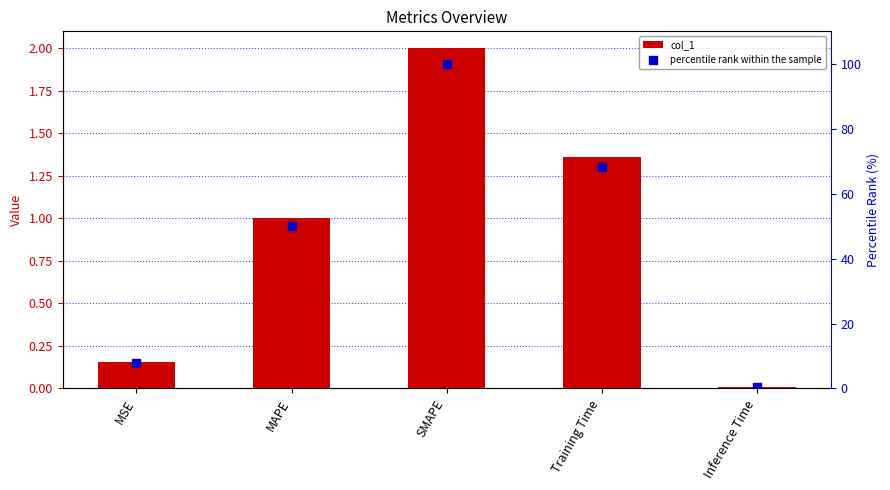

Are the bars horizontal?

No